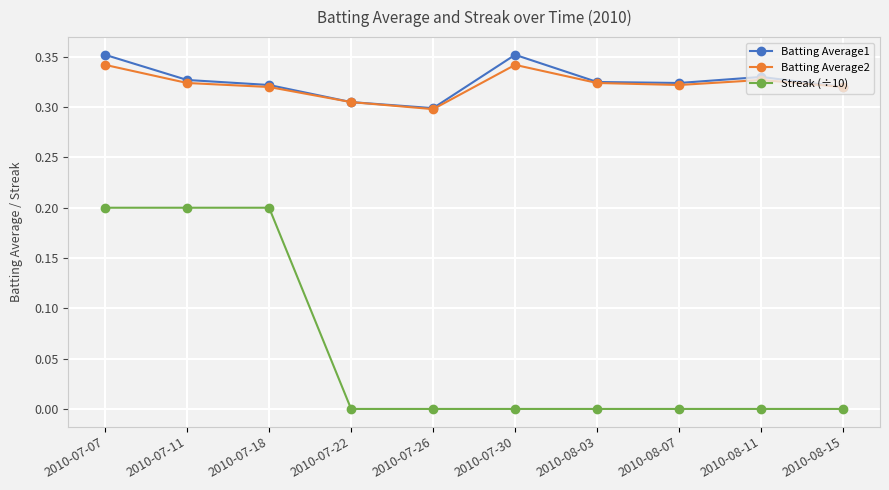

The Batting Average1 series shows 0.3 at 2010-08-11. True or false?

True